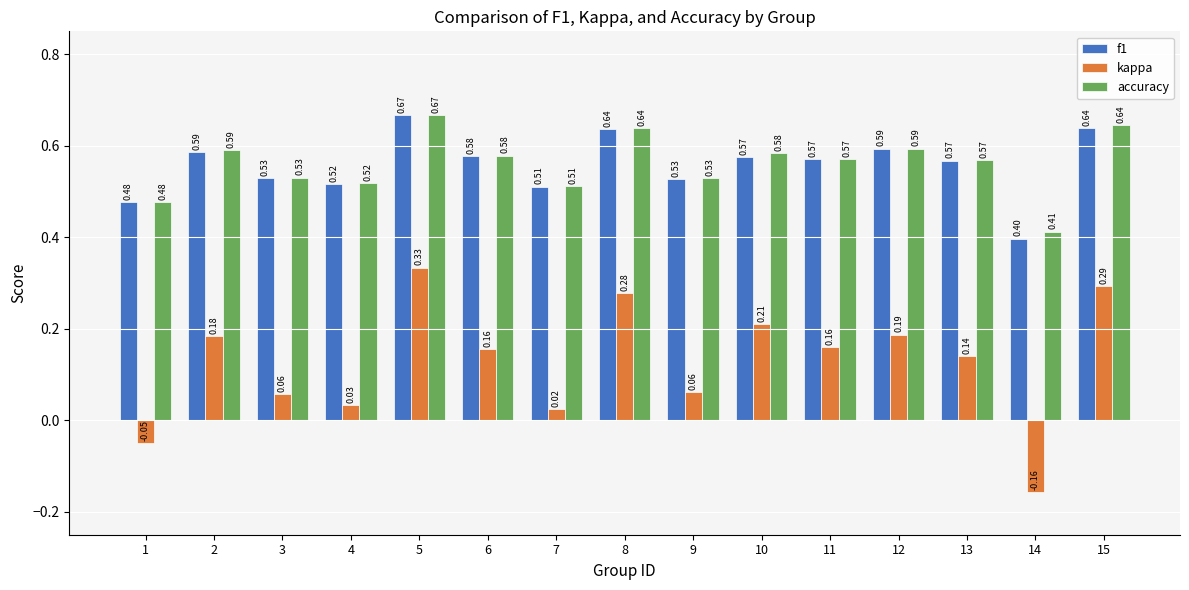

Which series has the largest range (max minus min)?

kappa